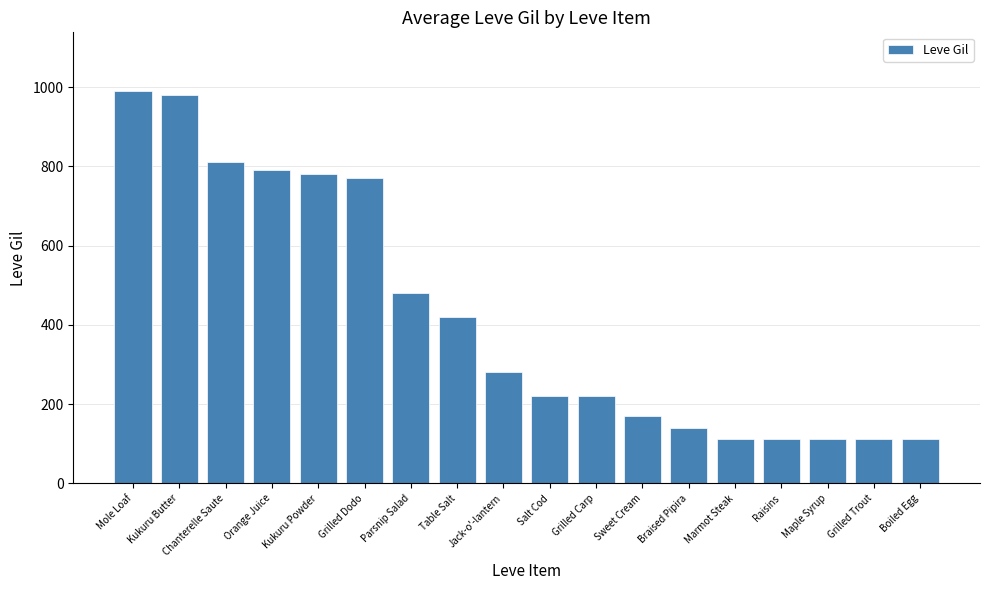

What is the smallest value displayed?

112